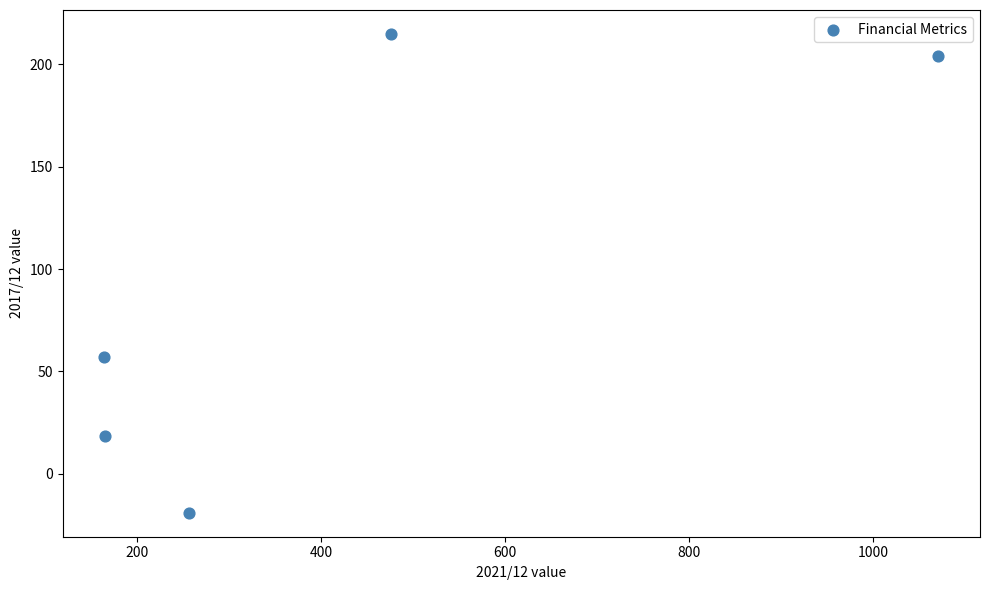

What Y value in the scatter plot is closest to 97?

56.9